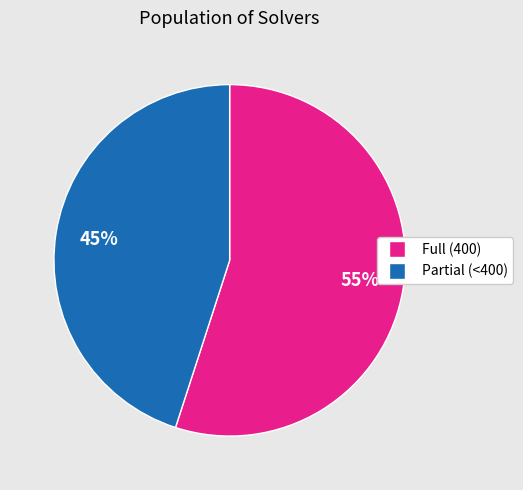

To the nearest percent, what is the average slice percentage?

50%